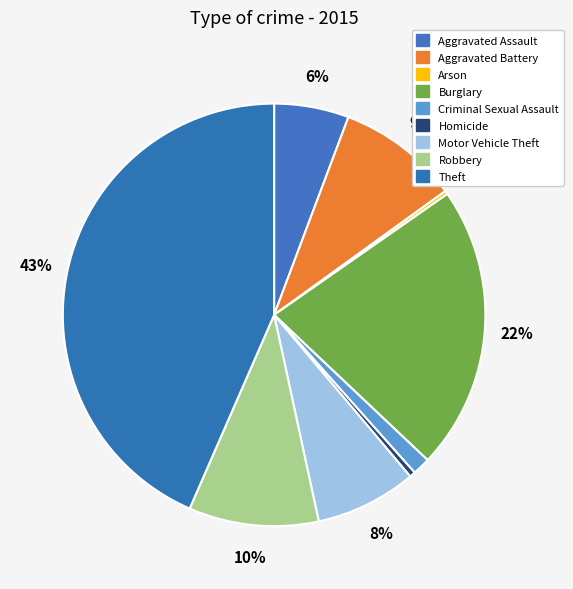

How many slices are in this pie chart?

9